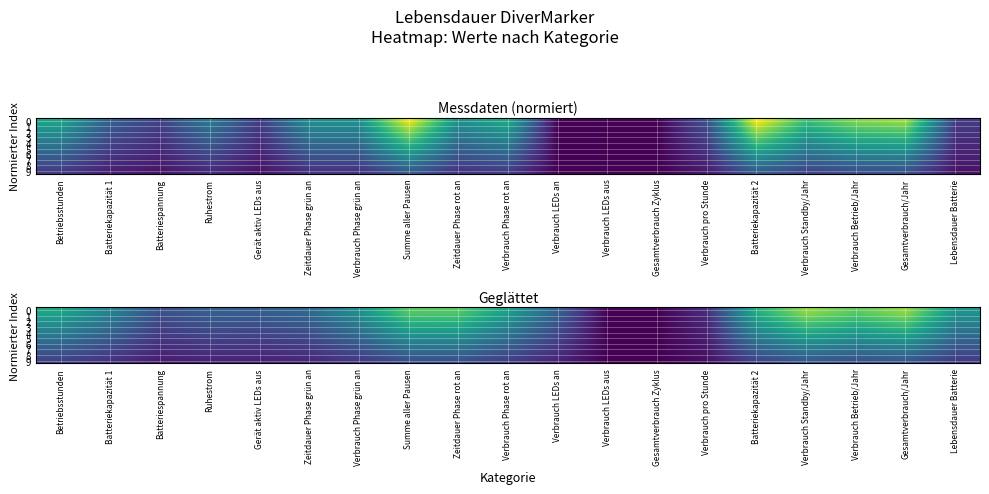

The value of 4 at Verbrauch Phase grün an is 0.4. True or false?

True